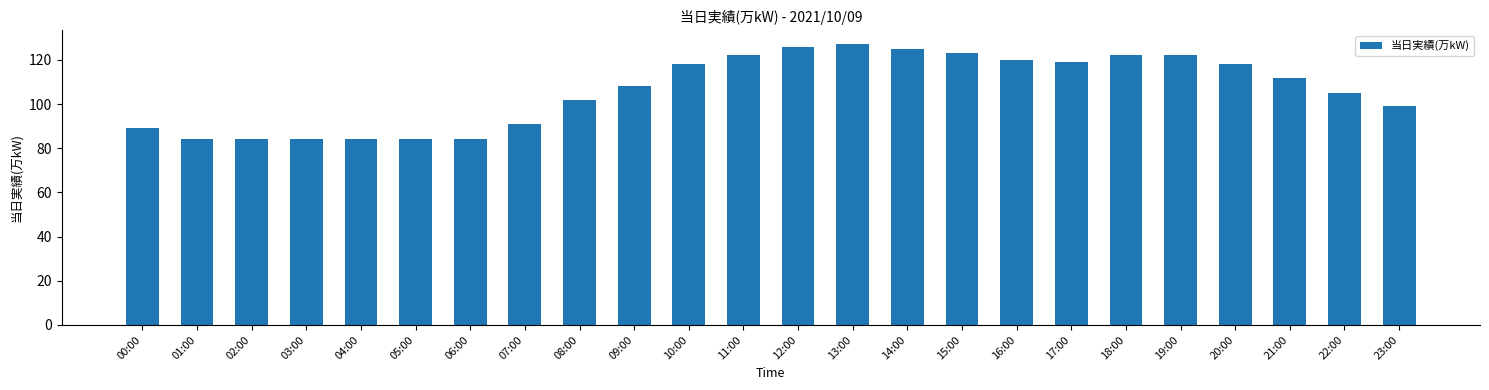

What is the value of the 12th bar from the left?

122